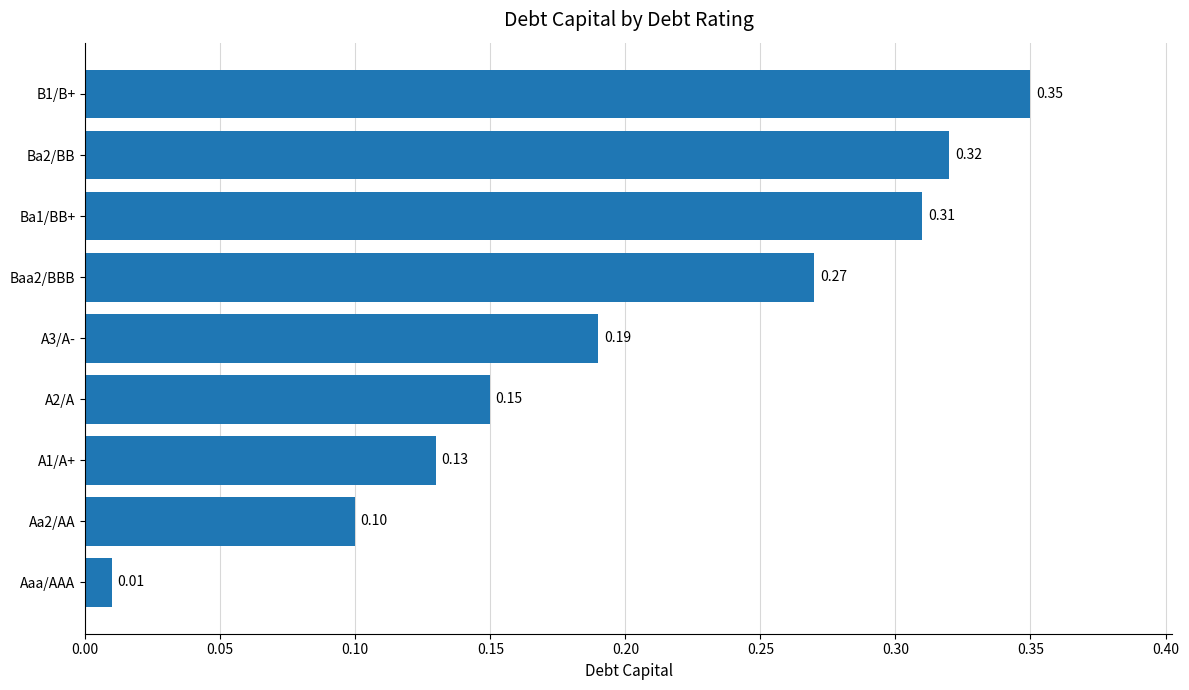

How many categories are shown in the chart?

9